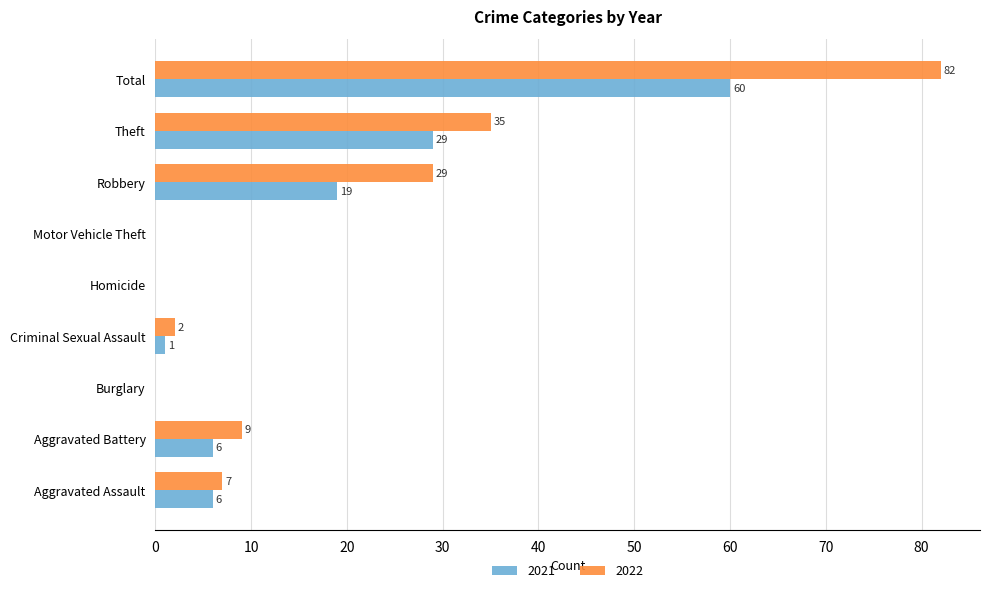

Is the value of 2021 at Aggravated Assault greater than the value of 2022 at Motor Vehicle Theft?

Yes